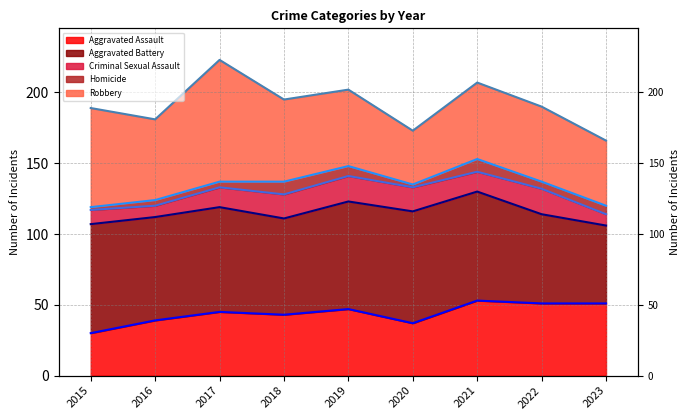

Is it true that Aggravated Battery (line) equals 191 at 2018?

False